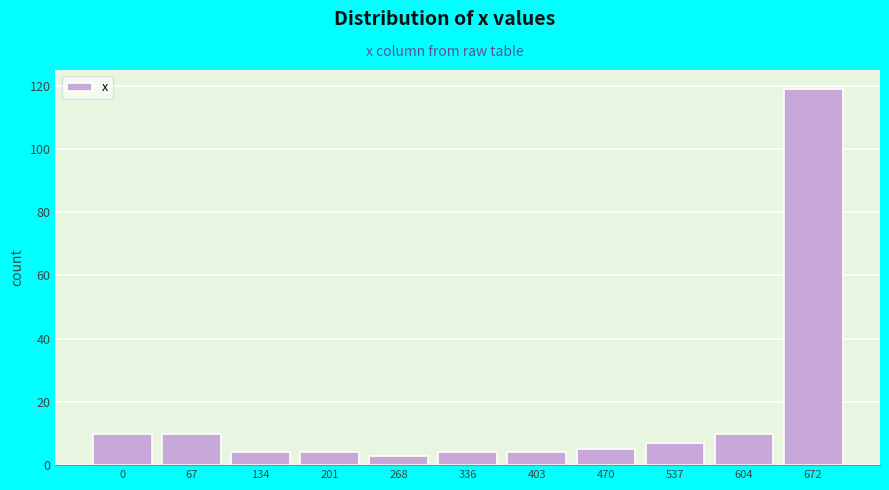

Reading left to right, transcribe all the data shown in this chart.

10	10	4	4	3	4	4	5	7	10	119